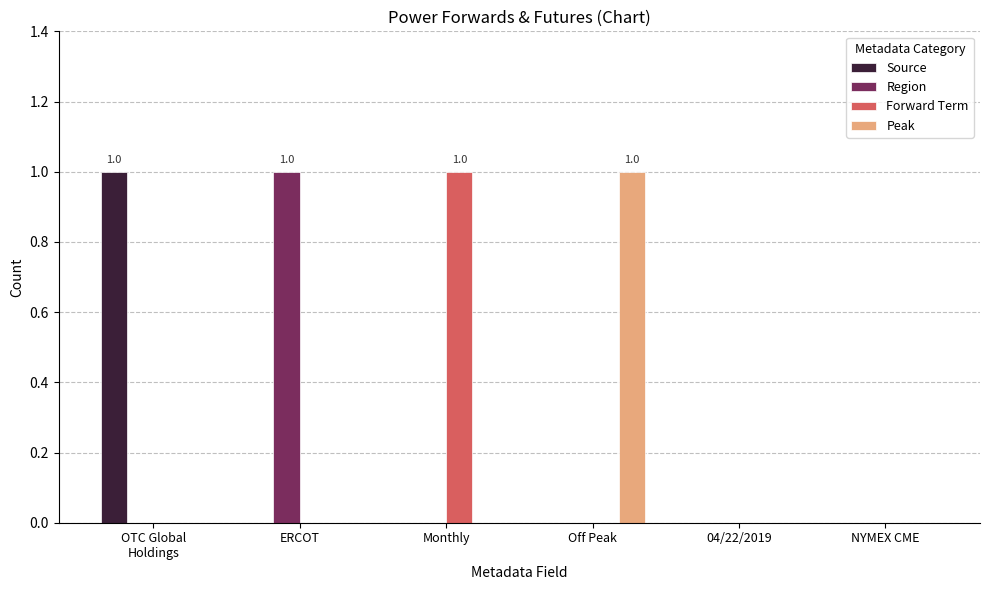

Between OTC Global
Holdings and NYMEX CME, which series saw the biggest shift?

Source